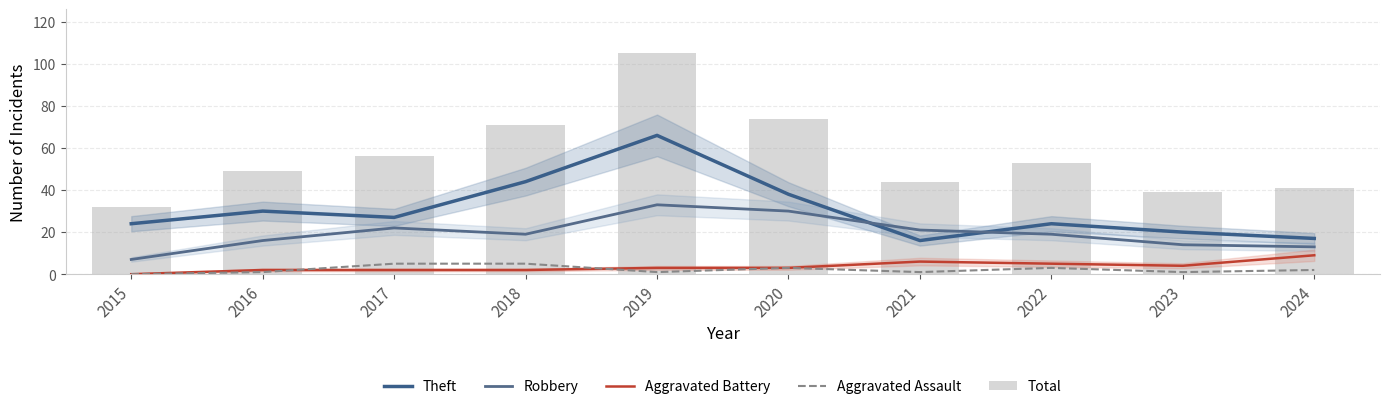

At which label does Total reach its minimum?

2015